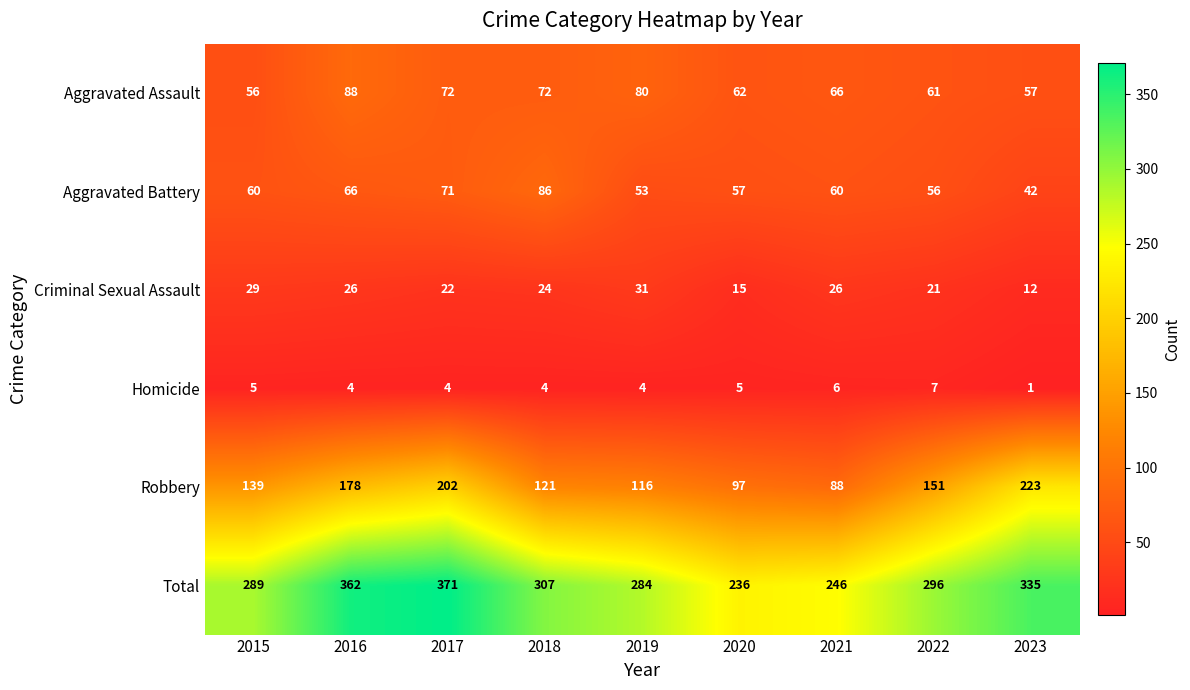

List the series in order of their peak value, lowest first.

Homicide, Criminal Sexual Assault, Aggravated Battery, Aggravated Assault, Robbery, Total